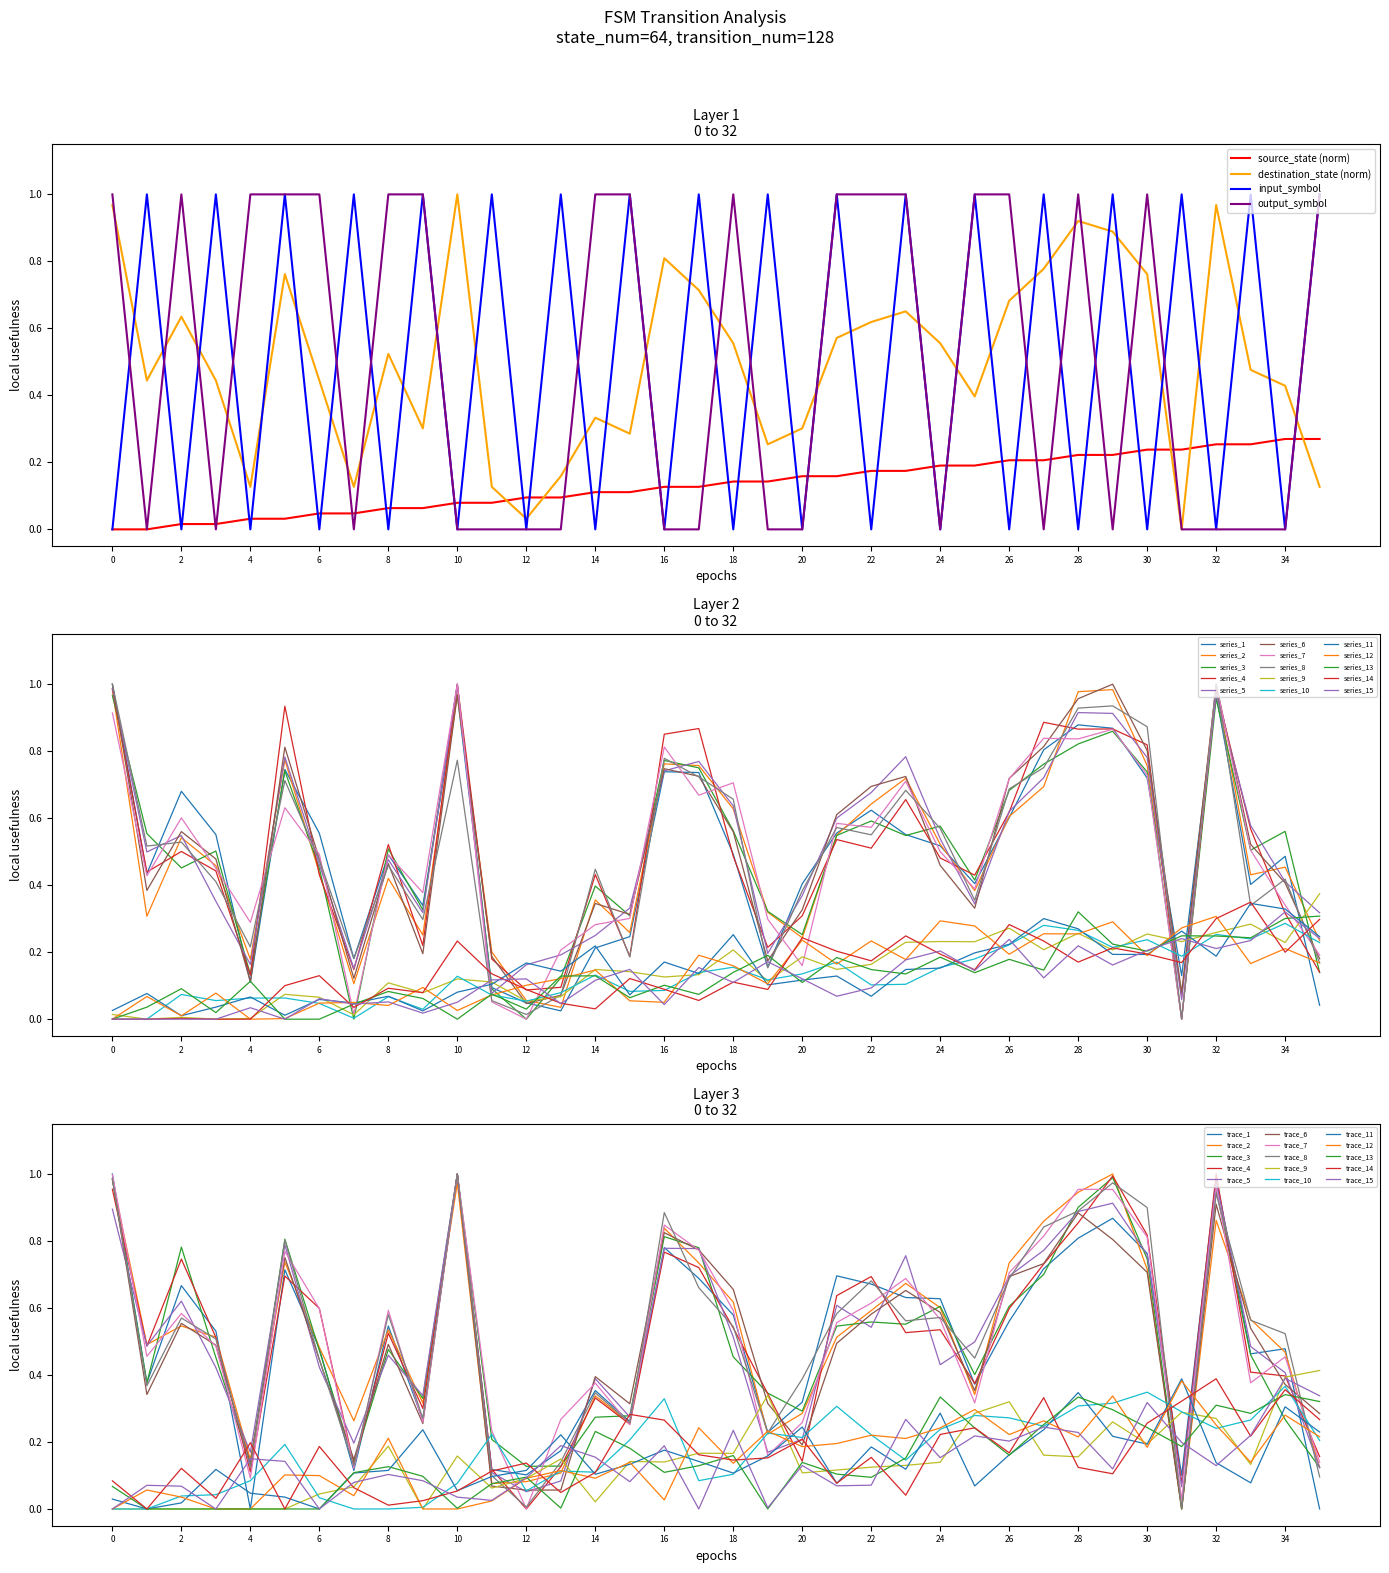

Is the value of destination_state at 20 greater than the value of input_symbol at 18?

Yes